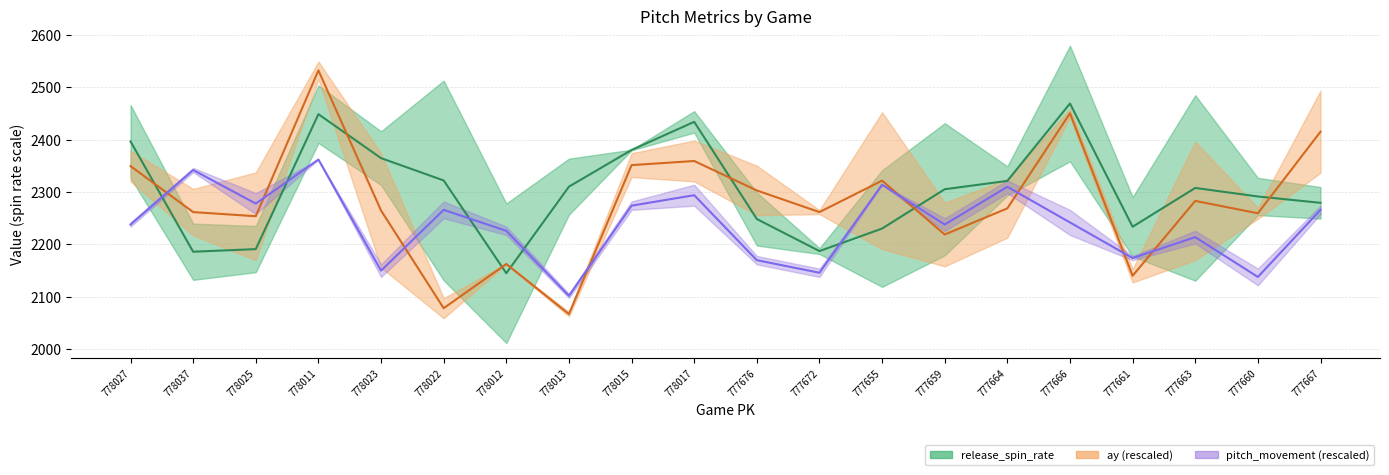

What is the difference between the highest and lowest values at 777676?

133.0